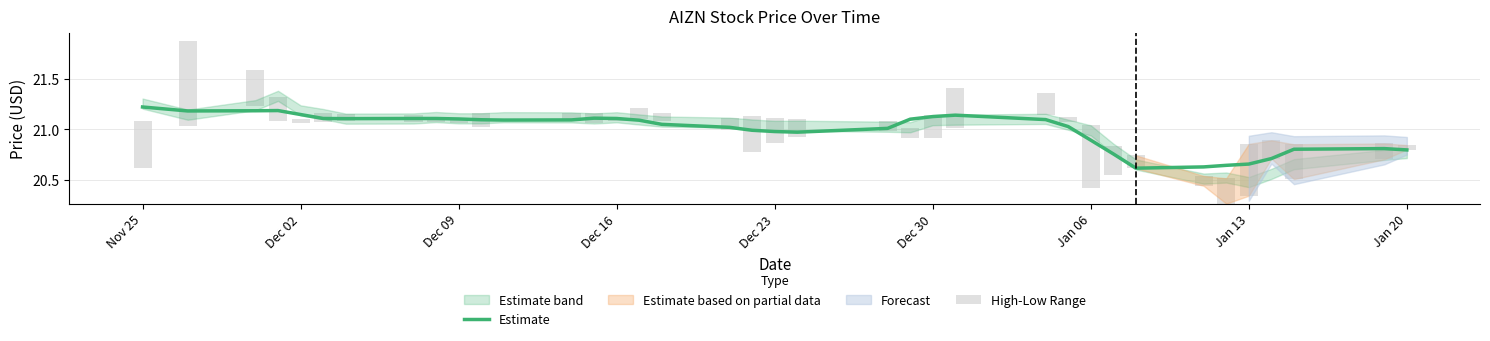

Is it true that Estimate equals 20.9 at Jan 06?

True